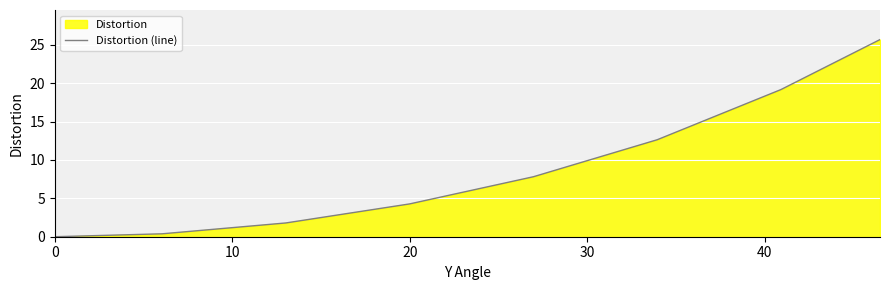

What is the average value?

9.0